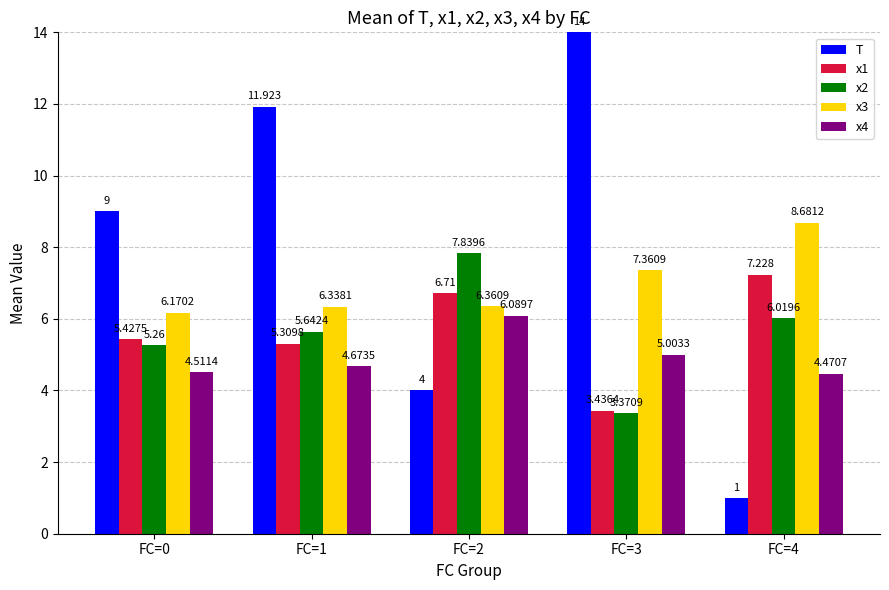

What is the sum of all x3 values?

34.9